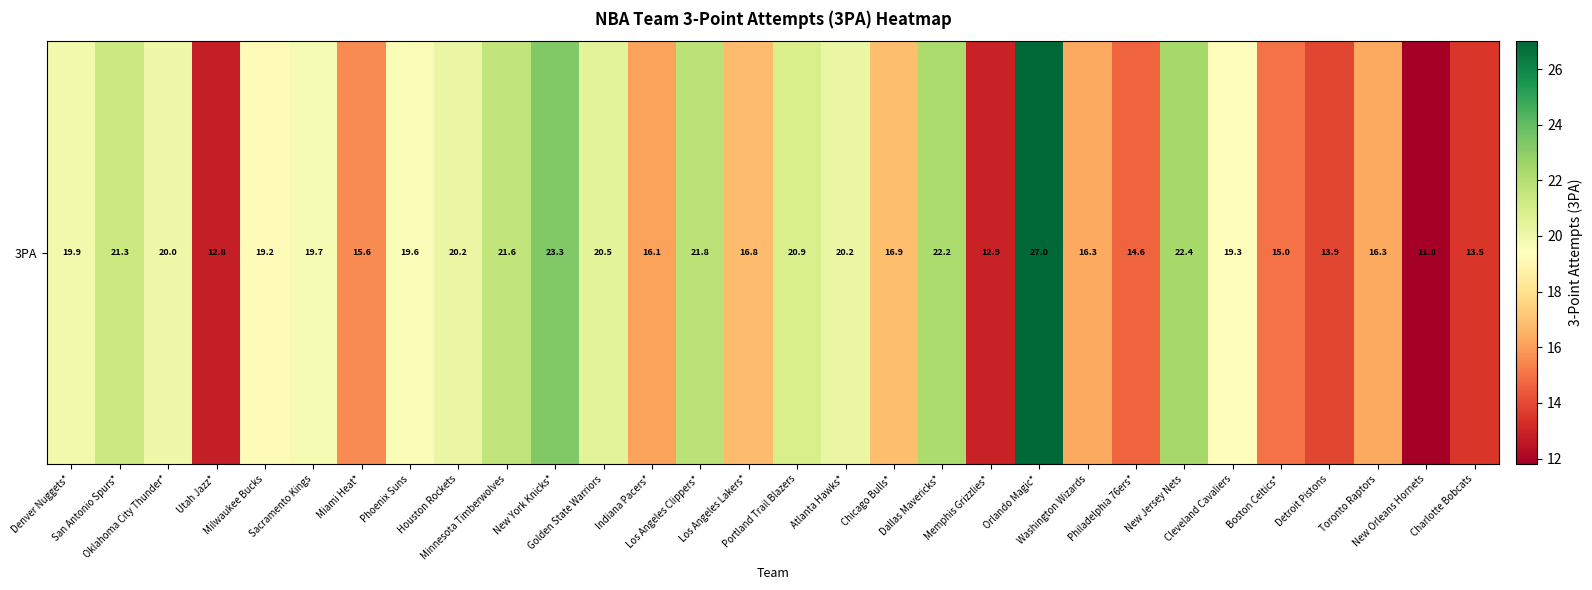

List the labels in order of value, smallest first.

New Orleans Hornets, Utah Jazz*, Memphis Grizzlies*, Charlotte Bobcats, Detroit Pistons, Philadelphia 76ers*, Boston Celtics*, Miami Heat*, Indiana Pacers*, Washington Wizards, Toronto Raptors, Los Angeles Lakers*, Chicago Bulls*, Milwaukee Bucks, Cleveland Cavaliers, Phoenix Suns, Sacramento Kings, Denver Nuggets*, Oklahoma City Thunder*, Houston Rockets, Atlanta Hawks*, Golden State Warriors, Portland Trail Blazers, San Antonio Spurs*, Minnesota Timberwolves, Los Angeles Clippers*, Dallas Mavericks*, New Jersey Nets, New York Knicks*, Orlando Magic*